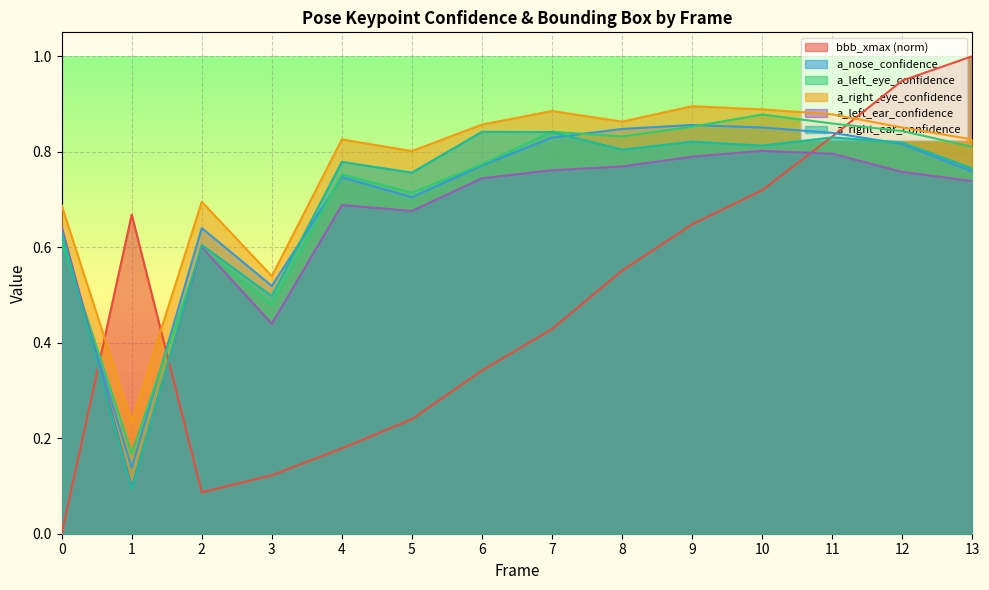

Which series has the widest spread of values?

bbb_xmax (norm)